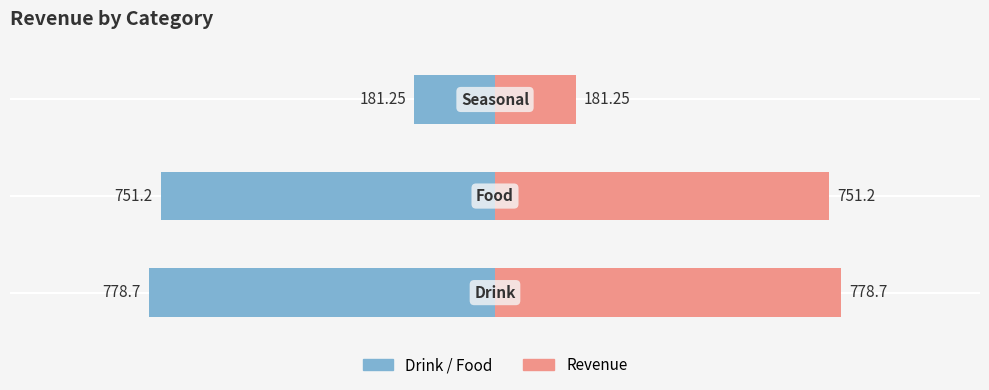

Is it true that revenue equals 181.2 at 2?

True